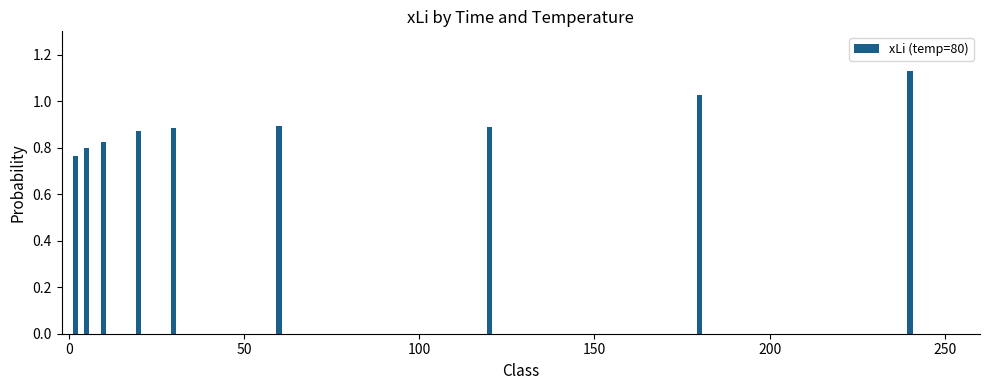

What is the sum of all values?

8.1